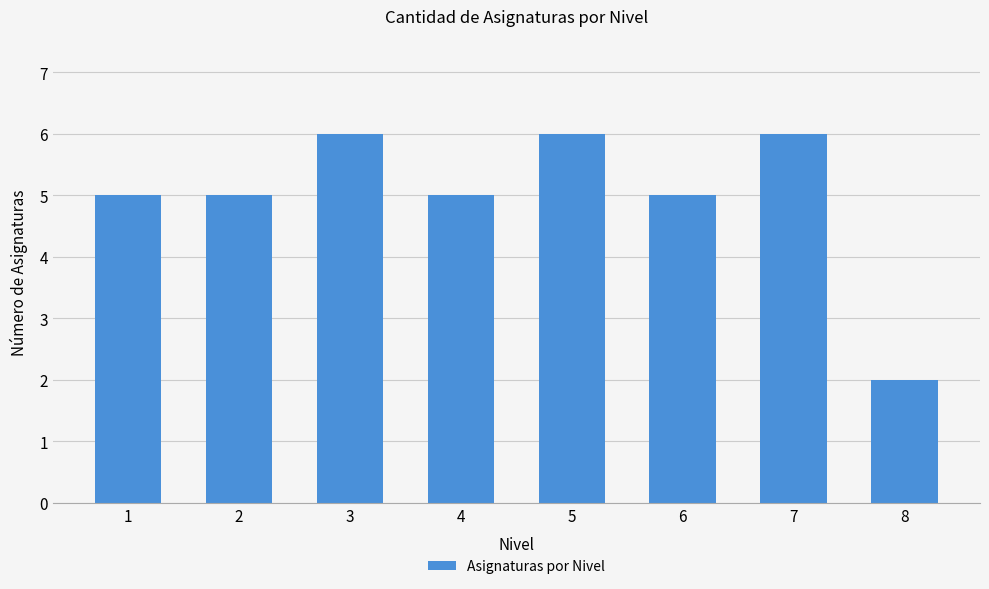

How many values are between 5 and 6?

7